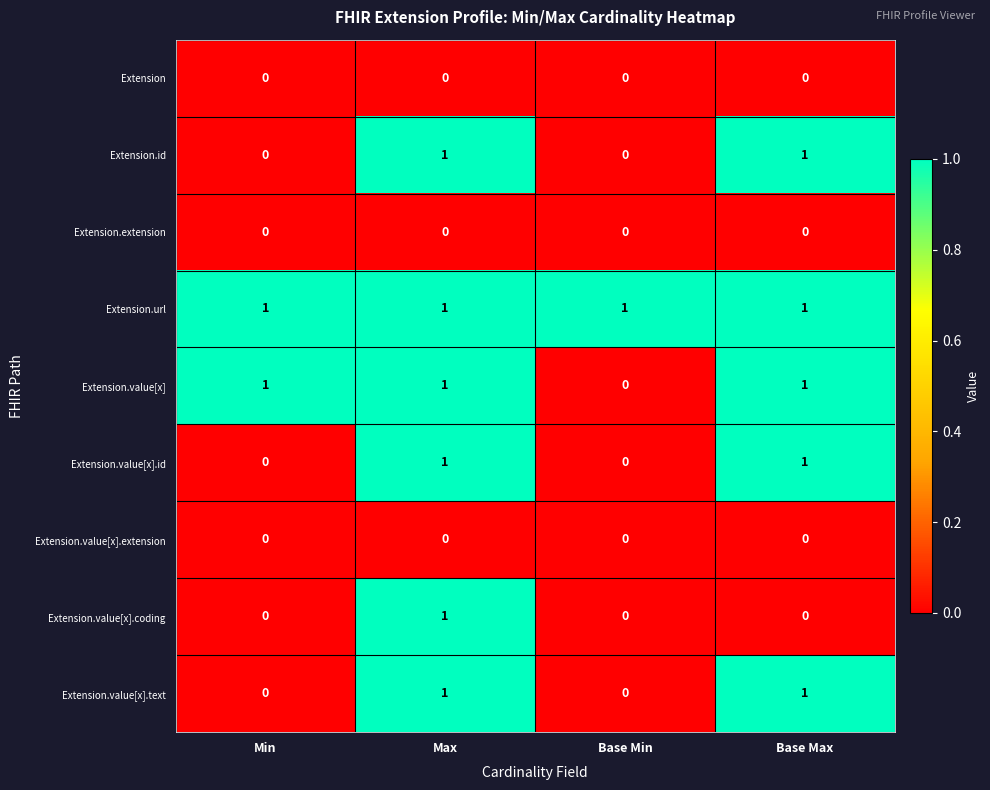

What is the difference between the highest and lowest values at Min?

1